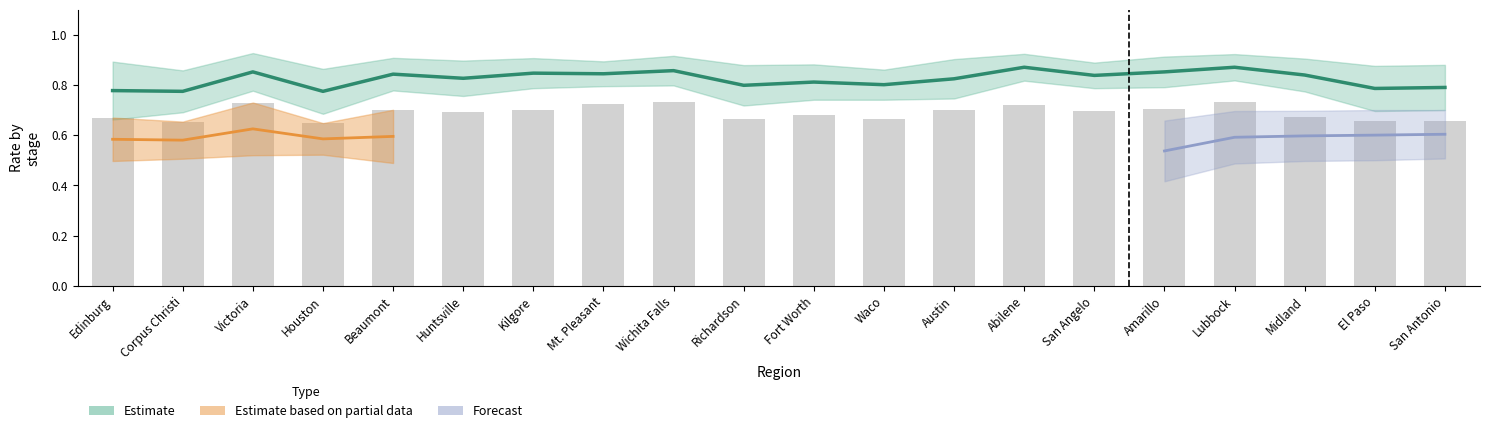

List the labels in order of value, largest first.

Wichita Falls, Lubbock, Victoria, Mt. Pleasant, Abilene, Amarillo, Beaumont, Austin, Kilgore, San Angelo, Huntsville, Fort Worth, Midland, Edinburg, Richardson, Waco, El Paso, San Antonio, Corpus Christi, Houston